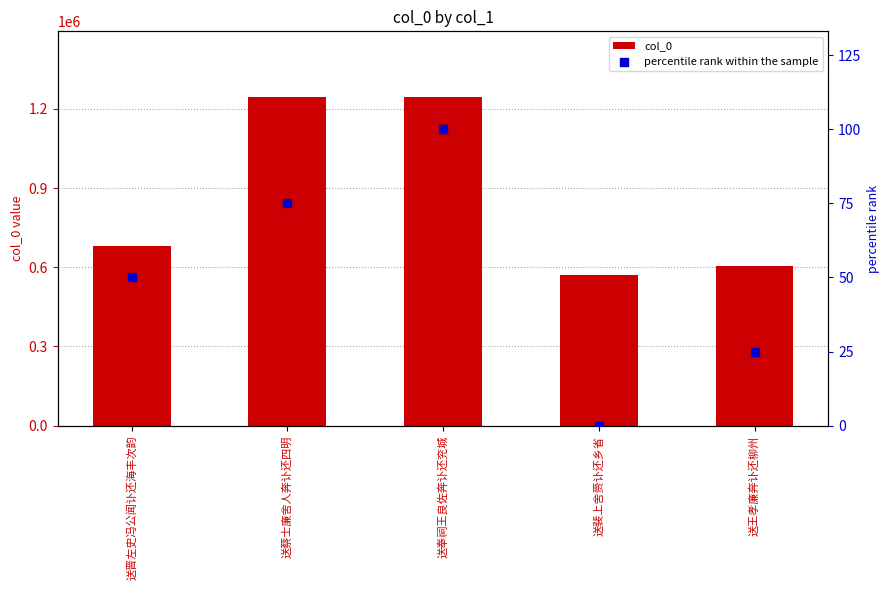

At how many categories does at least one series exceed 1185510?

2